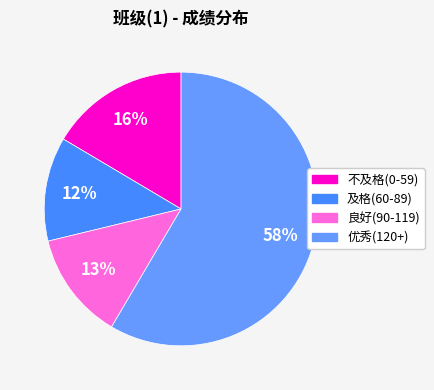

Is there any slice that represents more than half of the pie?

Yes